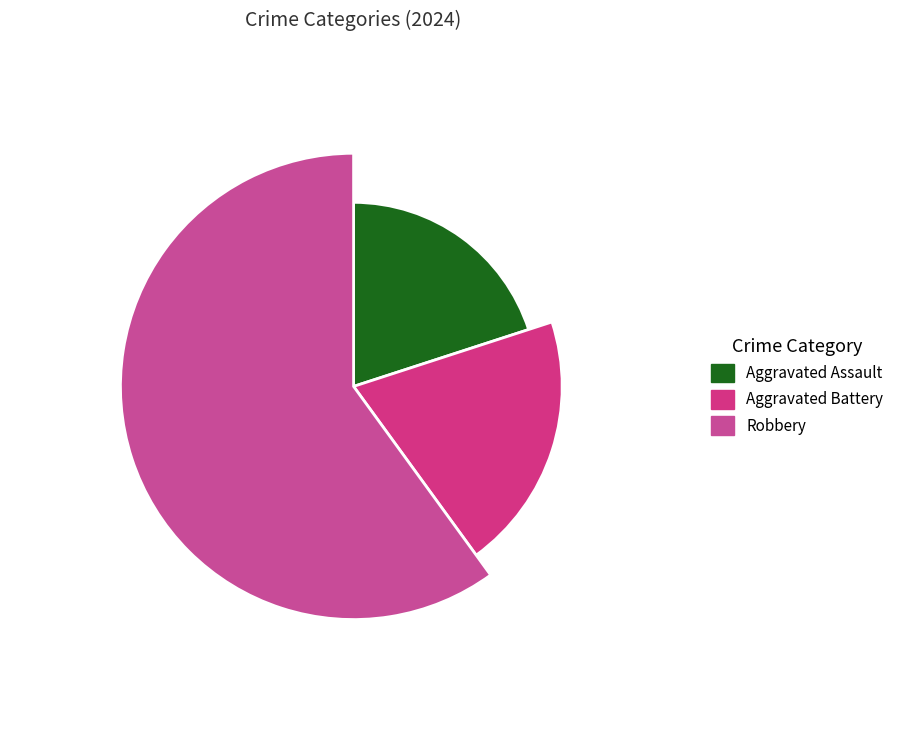

To the nearest percent, what percentage of the pie is Aggravated Battery?

20%